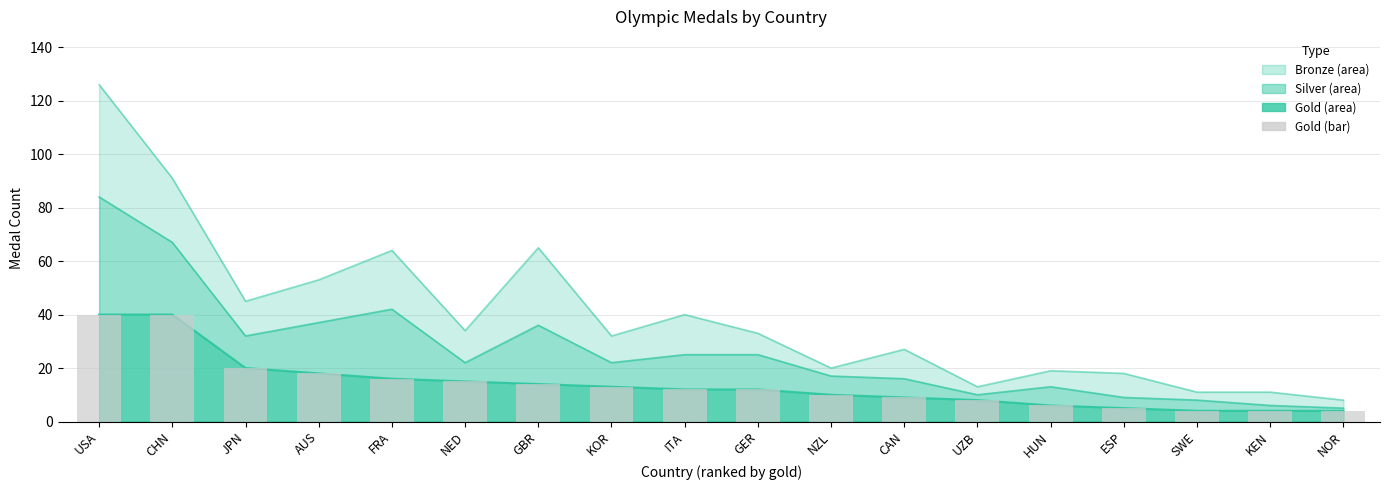

What position from the left is NOR?

18